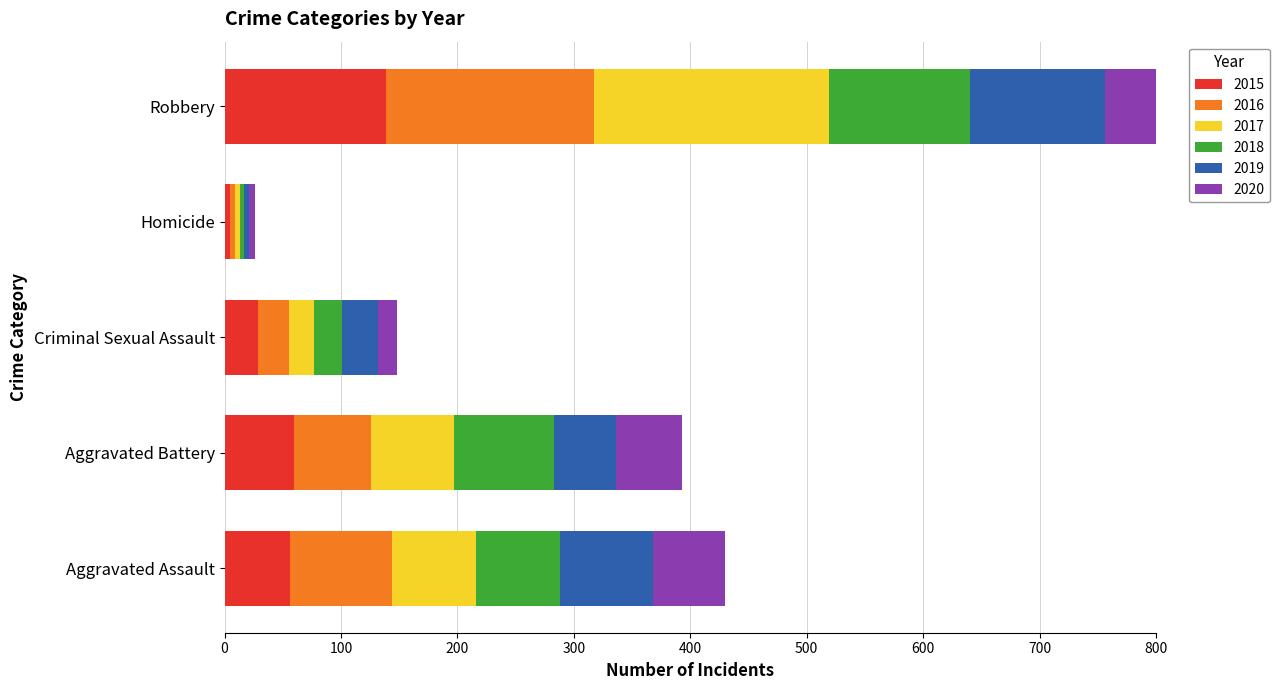

What is the average value of the 2018 series?

61